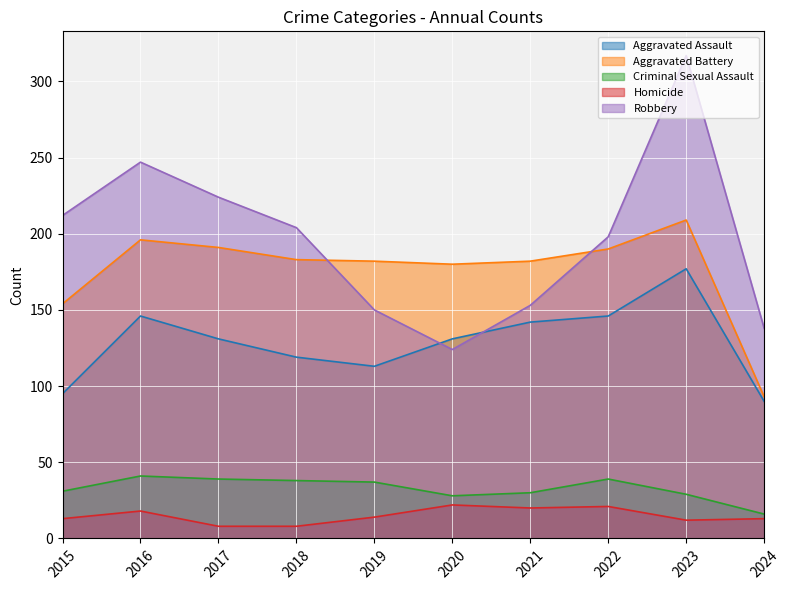

Which series ends up on top after the final intersection of Aggravated Assault and Robbery?

Robbery